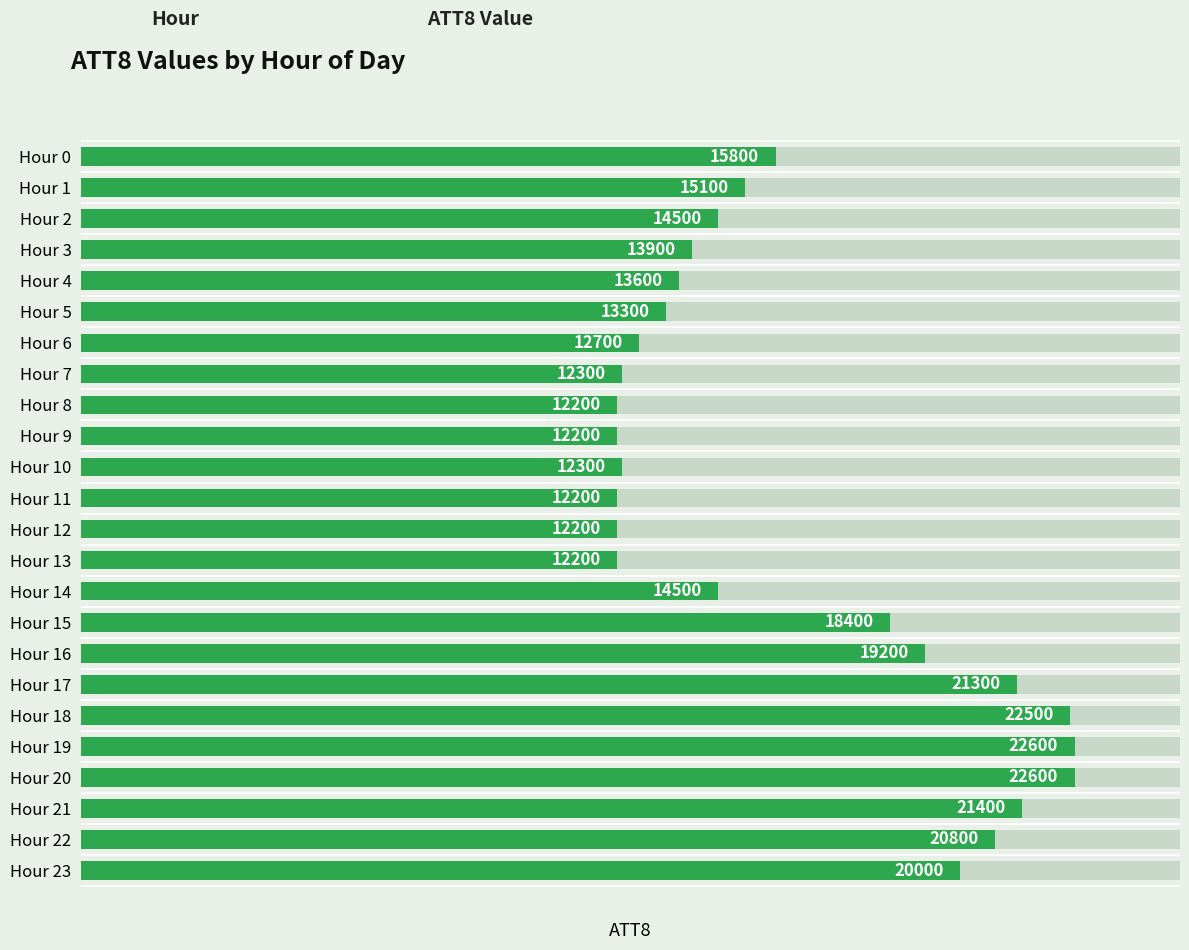

What is the sum of all values?

387800